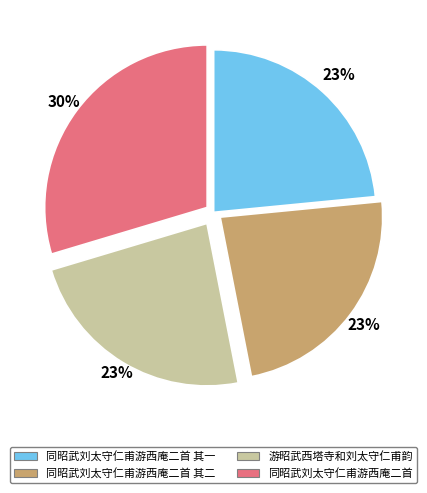

Which slice is the largest?

同昭武刘太守仁甫游西庵二首